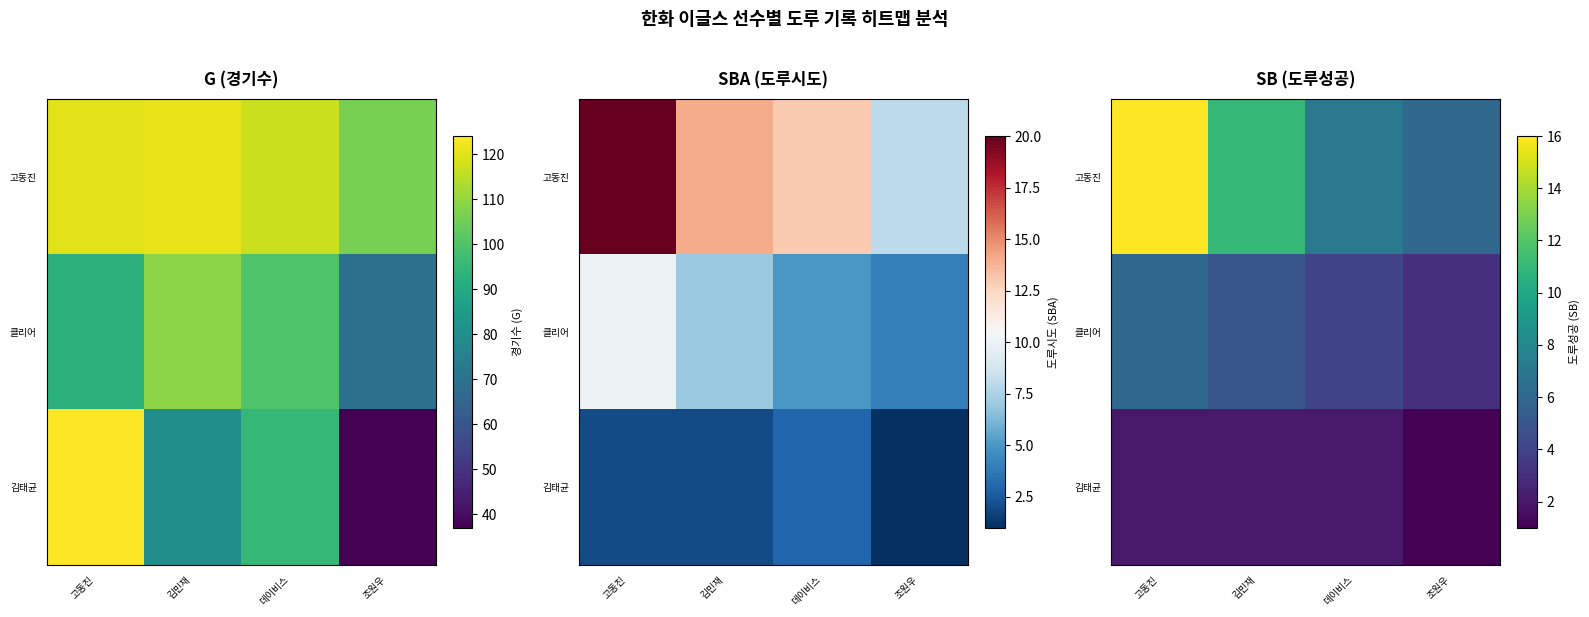

What is the spread (max minus min) of values at 데이비스?

5